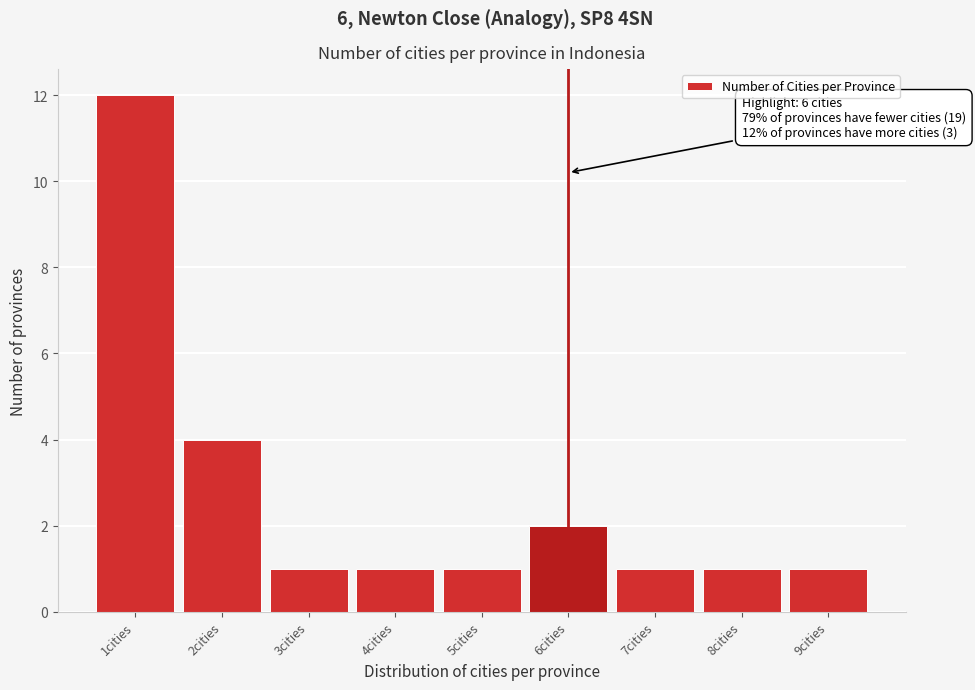

Reading left to right, what are all the values shown in this chart?

12	4	1	1	1	2	1	1	1